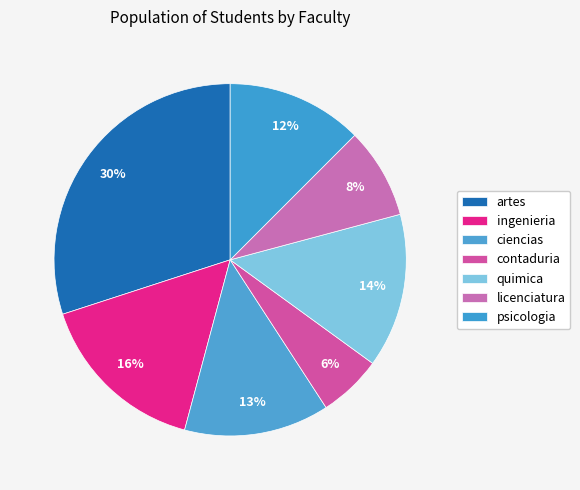

Is ingenieria the majority of the pie?

No